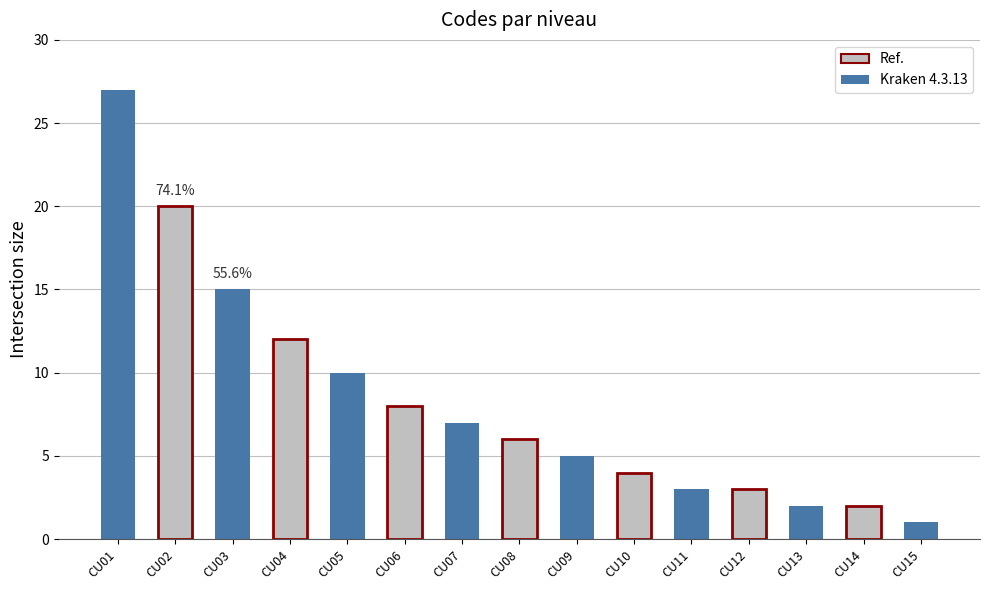

What is the difference between the second highest and second lowest values?

18